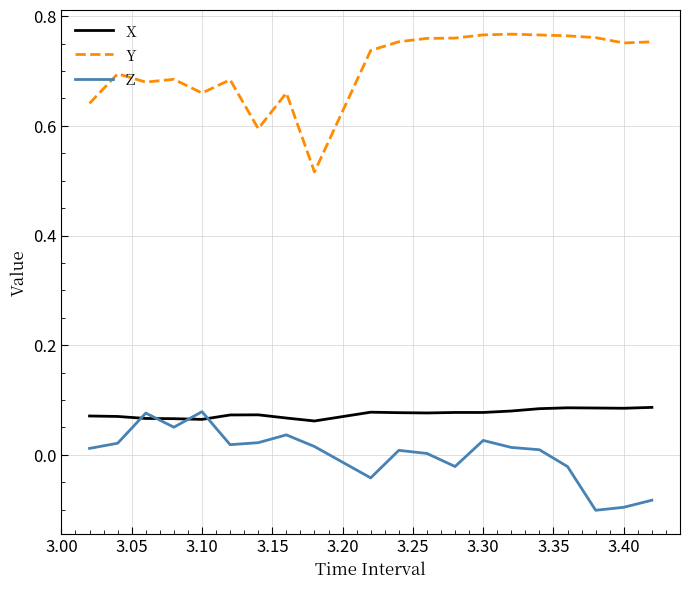

At how many categories does at least one series exceed 0?

20